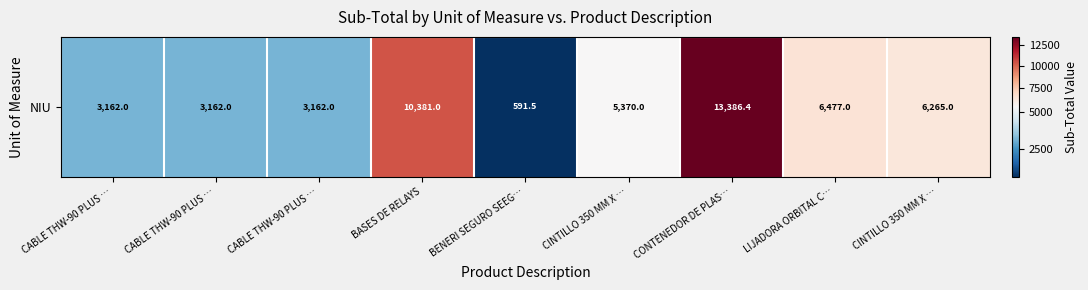

What is the smallest value displayed?

591.5